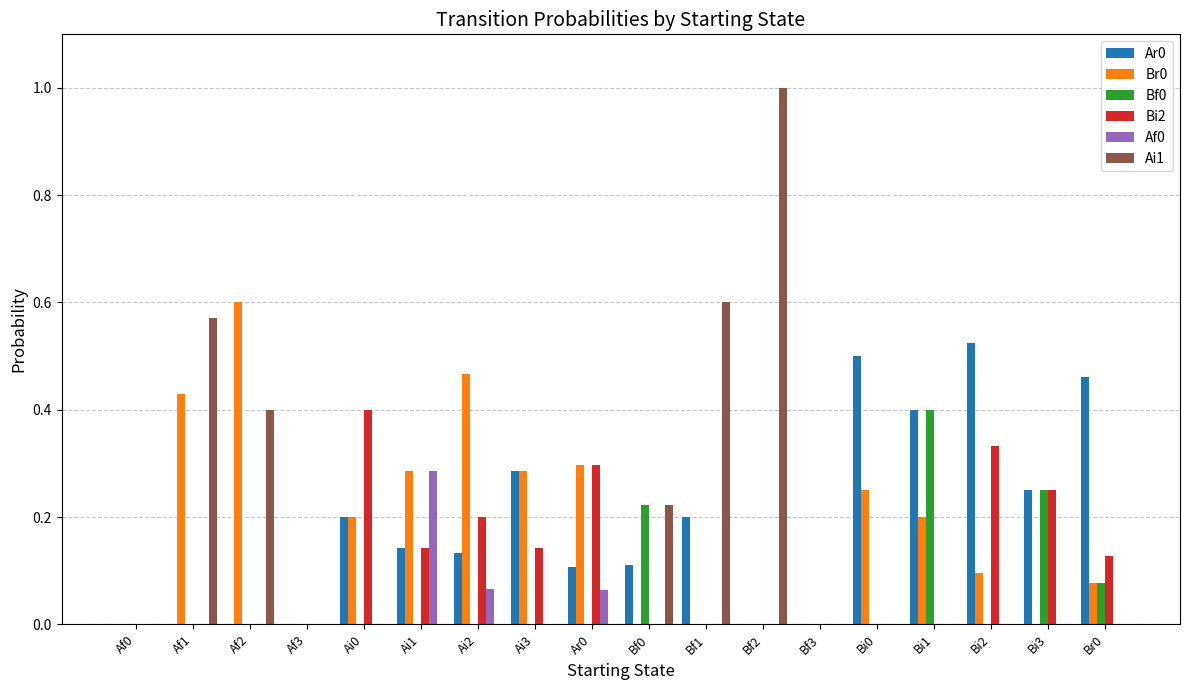

Which series changed the most between Ai2 and Bf1?

Ai1